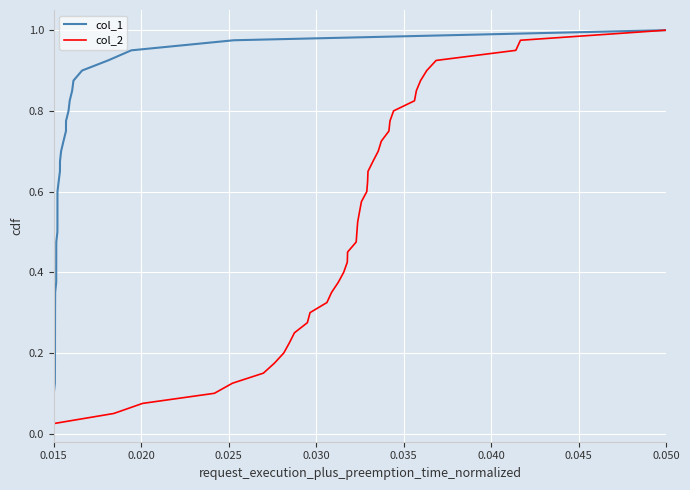

The col_2 series shows 1.0 at 0.050. True or false?

True